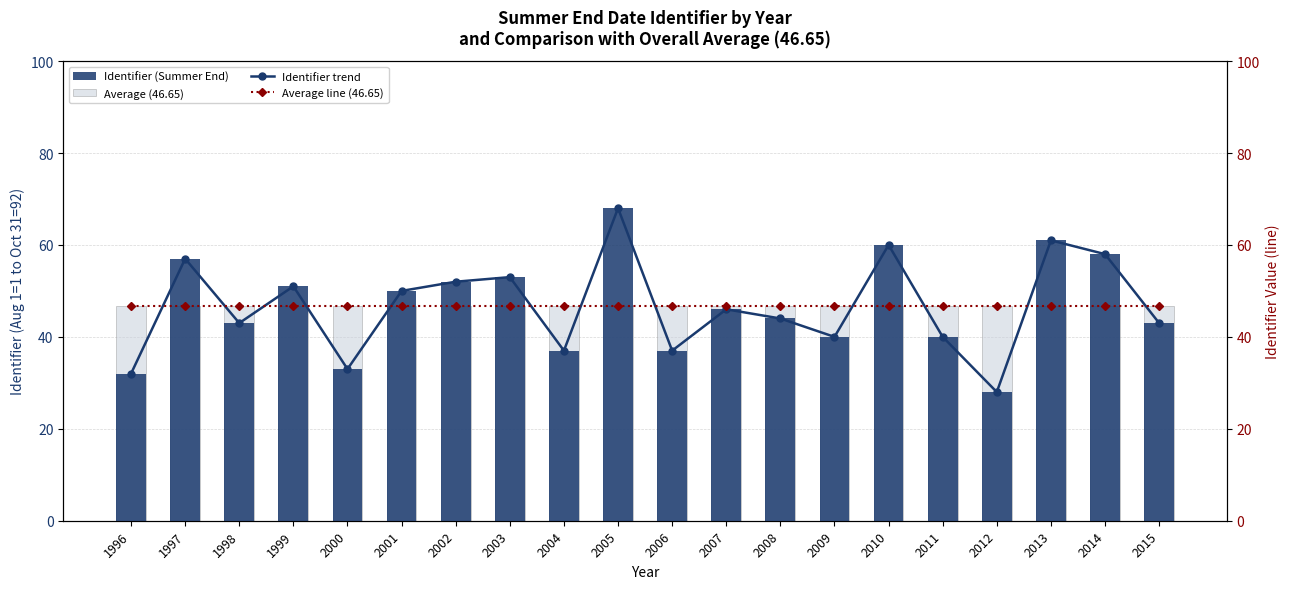

How many groups of bars are there?

20